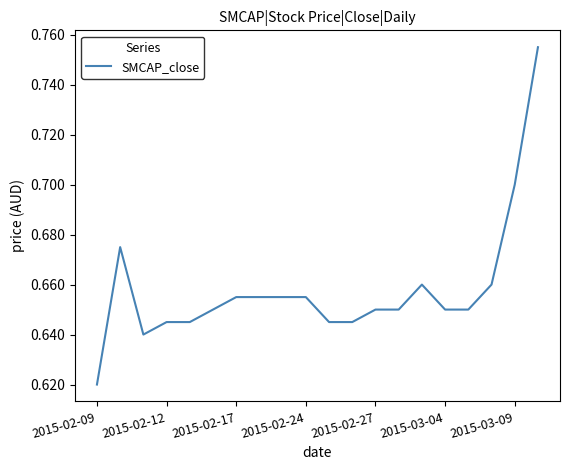

Does the chart have visible grid lines?

No